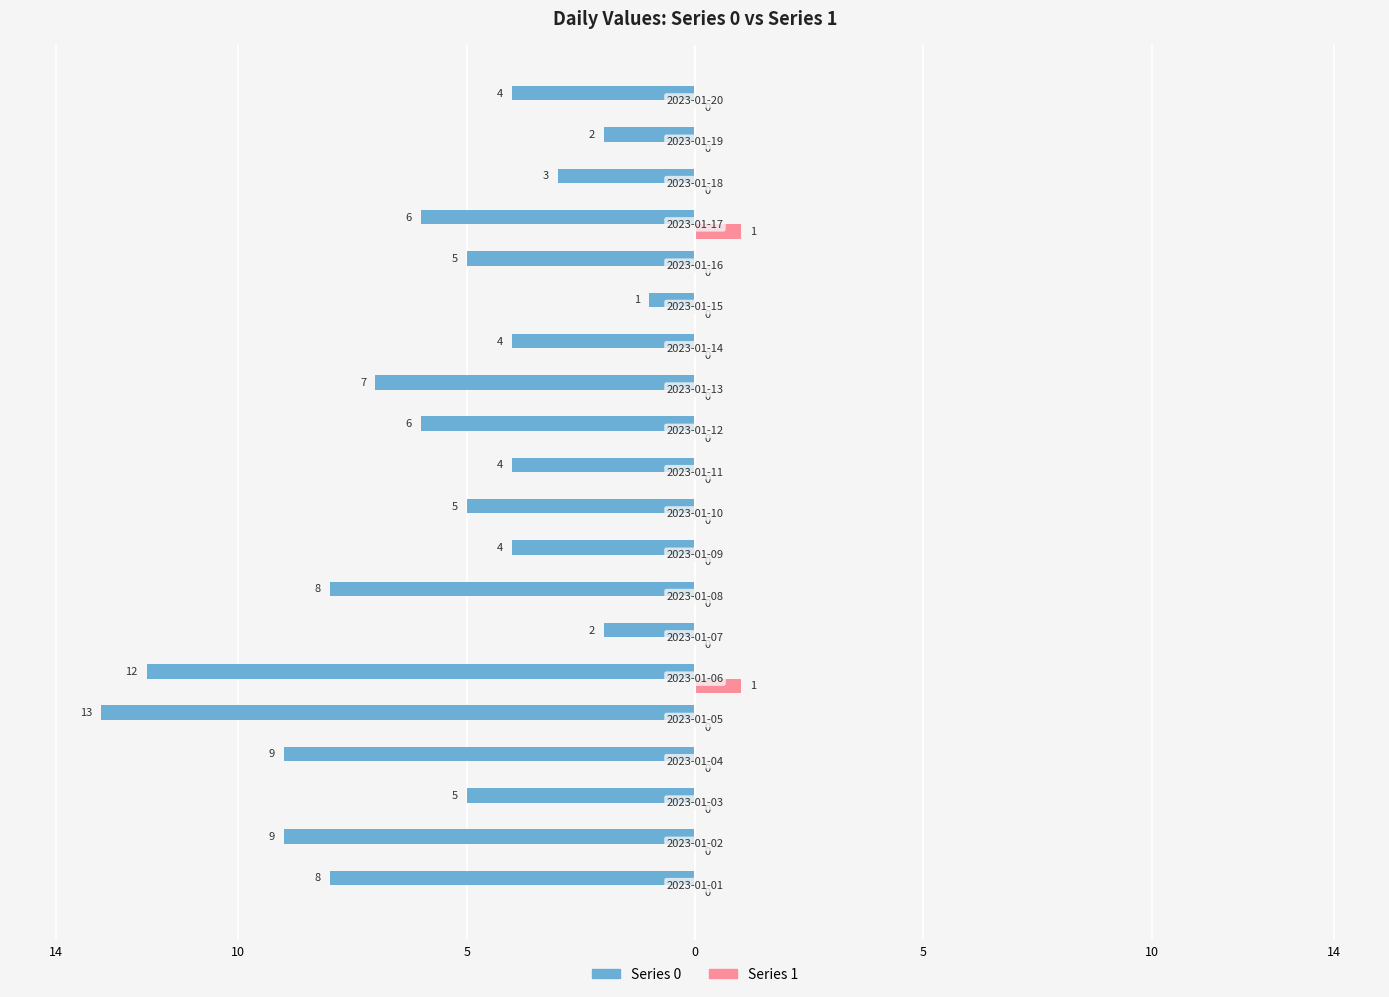

Reading left to right, extract all data points from this chart.

0: 2023-01-01=-8	2023-01-02=-9	2023-01-03=-5	2023-01-04=-9	2023-01-05=-13	2023-01-06=-12	2023-01-07=-2	2023-01-08=-8	2023-01-09=-4	2023-01-10=-5	2023-01-11=-4	2023-01-12=-6	2023-01-13=-7	2023-01-14=-4	2023-01-15=-1	2023-01-16=-5	2023-01-17=-6	2023-01-18=-3	2023-01-19=-2	2023-01-20=-4
1: 2023-01-01=0	2023-01-02=0	2023-01-03=0	2023-01-04=0	2023-01-05=0	2023-01-06=1	2023-01-07=0	2023-01-08=0	2023-01-09=0	2023-01-10=0	2023-01-11=0	2023-01-12=0	2023-01-13=0	2023-01-14=0	2023-01-15=0	2023-01-16=0	2023-01-17=1	2023-01-18=0	2023-01-19=0	2023-01-20=0